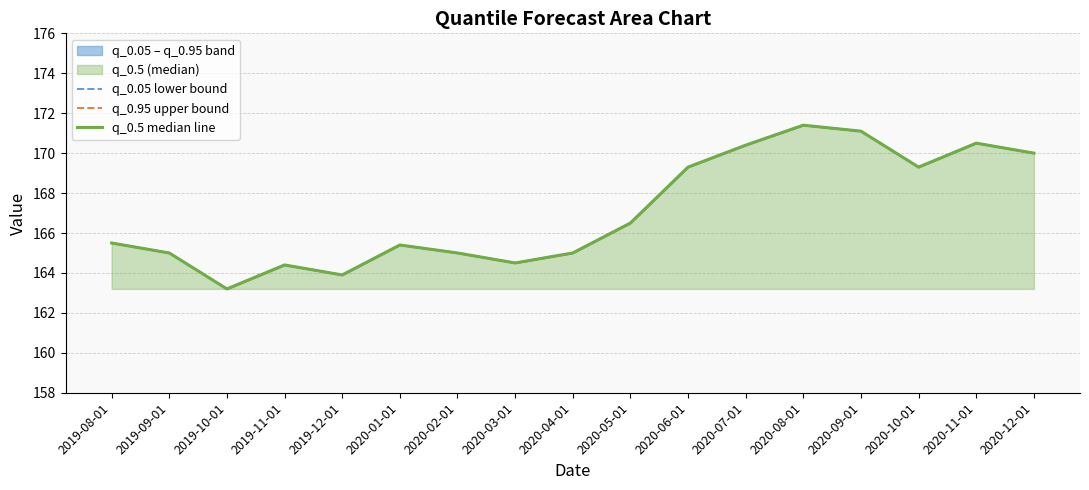

True or false: q_0.95 upper bound and q_0.5 median line intersect in this chart.

False